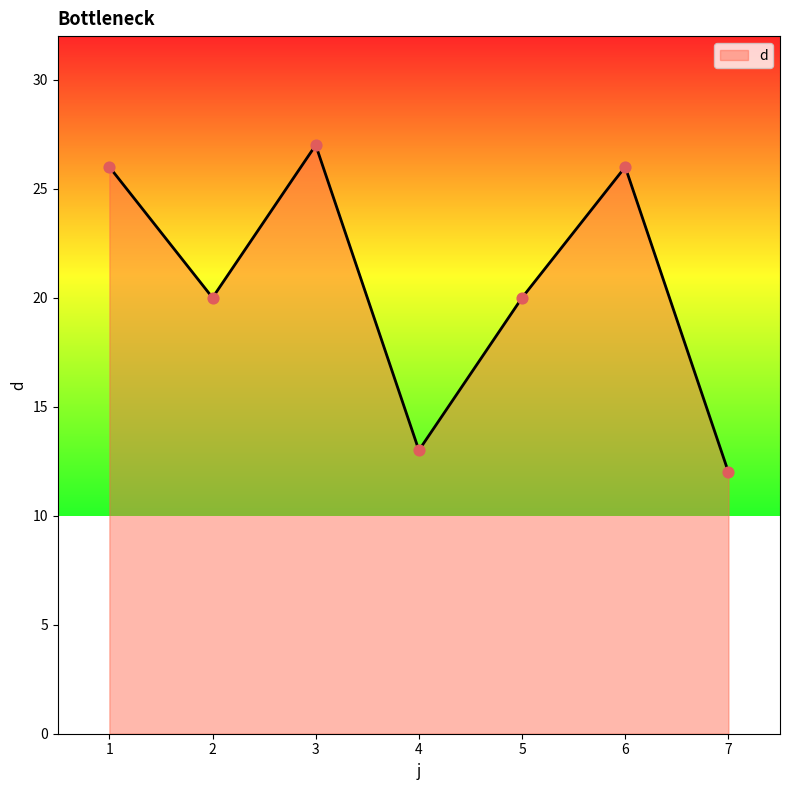

Approximately how many times larger is the value at 7 compared to 4?

0.9